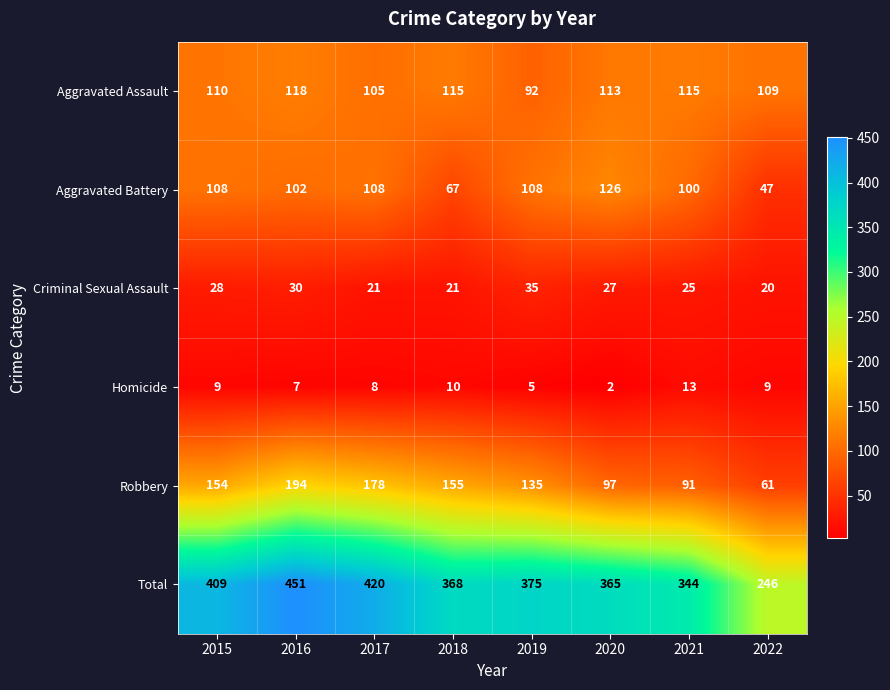

At how many categories does at least one series exceed 237?

8